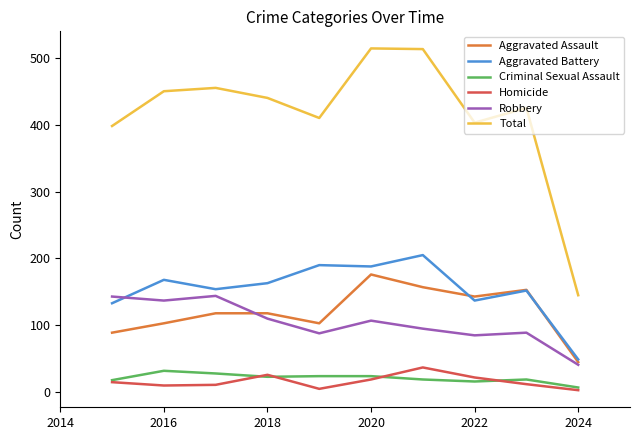

What is the maximum value for Homicide?

37